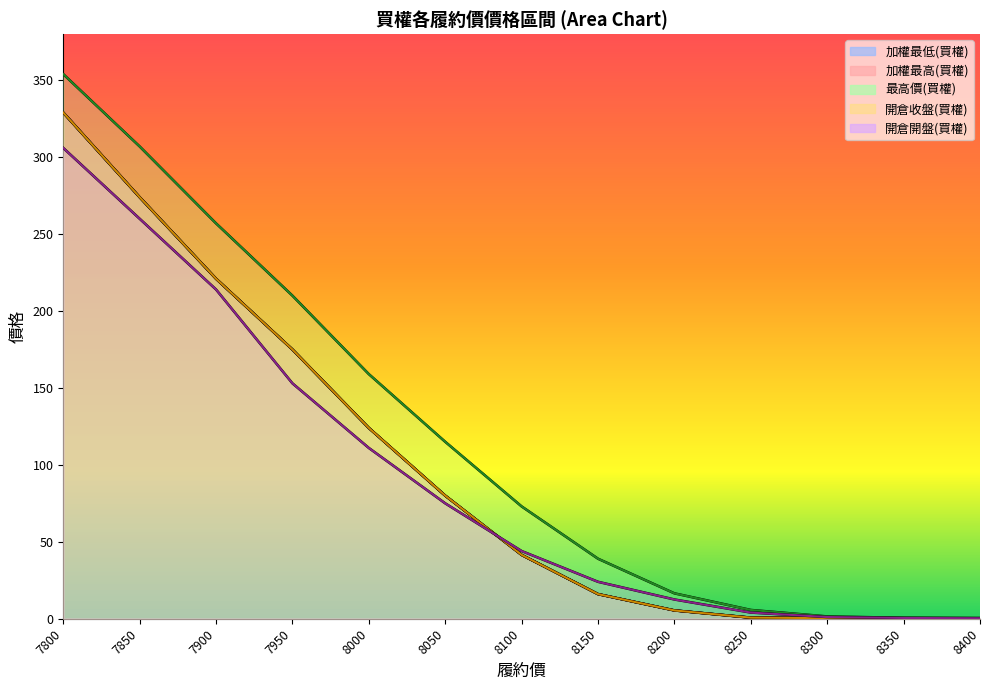

Is it true that 開倉收盤(買權) equals 16.0 at 8150?

True